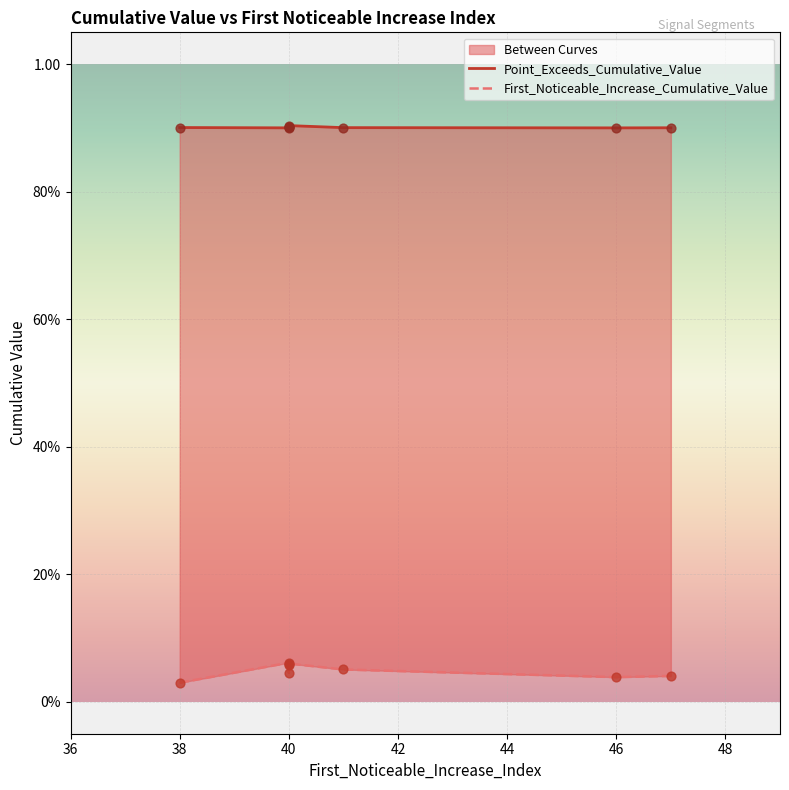

Is the value of First_Noticeable_Increase_Cumulative_Value at 40 greater than the value of Point_Exceeds_Cumulative_Value at 46?

No